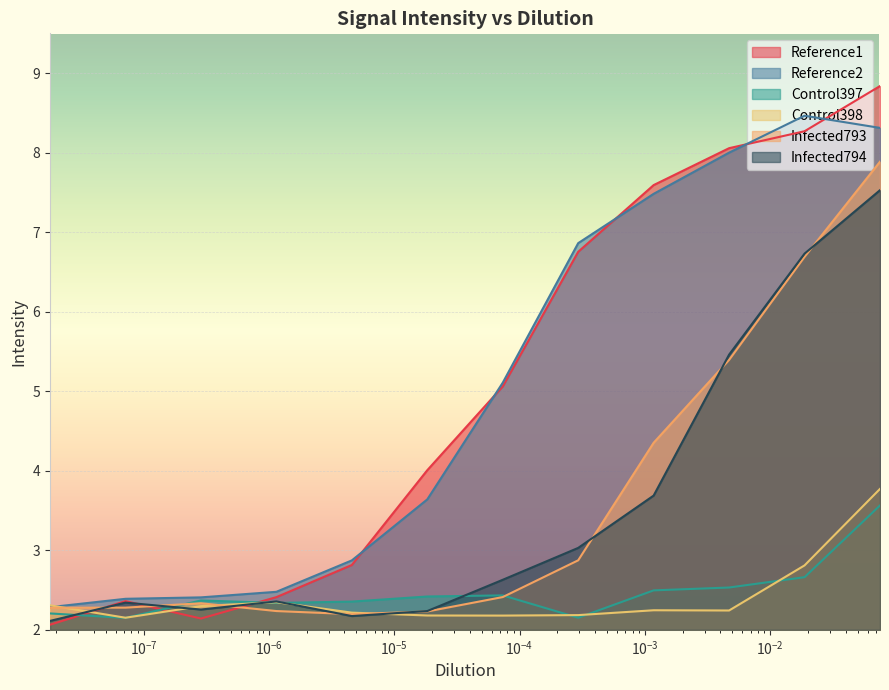

Which series has the largest range (max minus min)?

Reference1